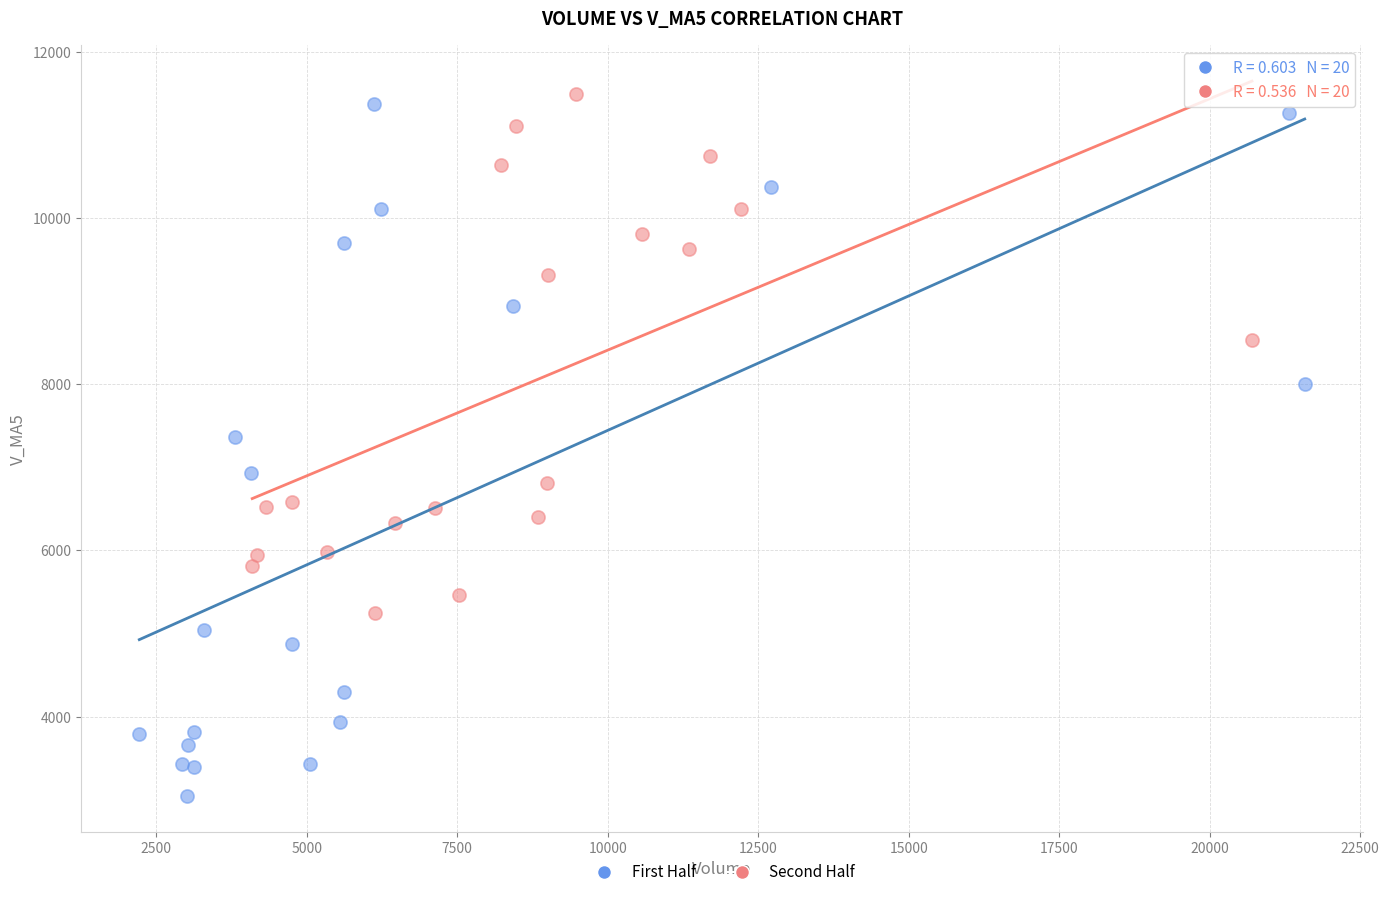

Which series reaches the maximum Y coordinate?

Second Half